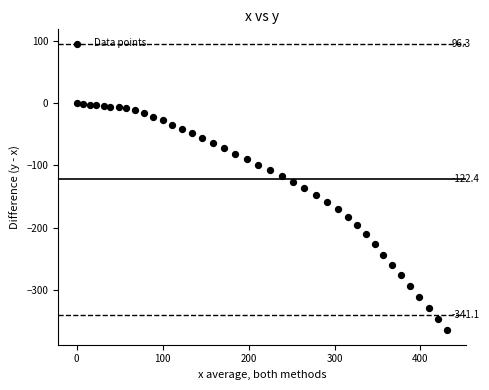

What is the range of Y values (max minus min)?

365.6